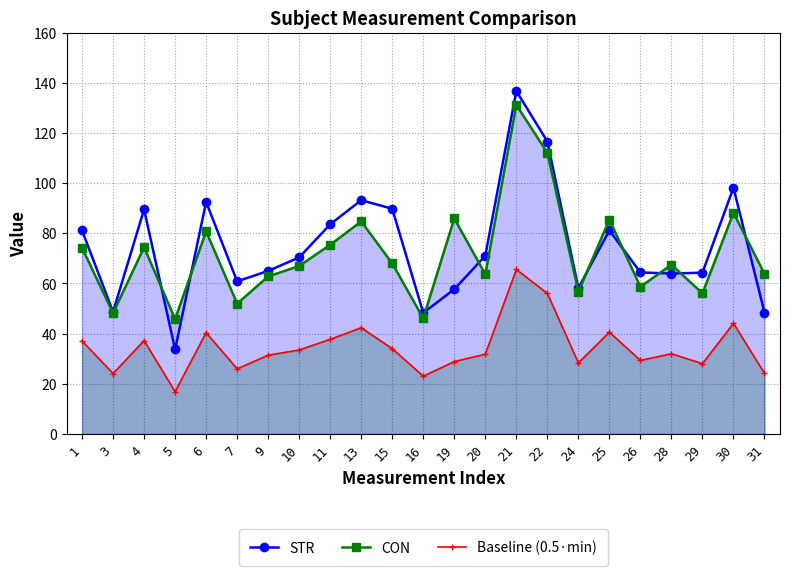

The value of STR at 28 is 30.3. True or false?

False